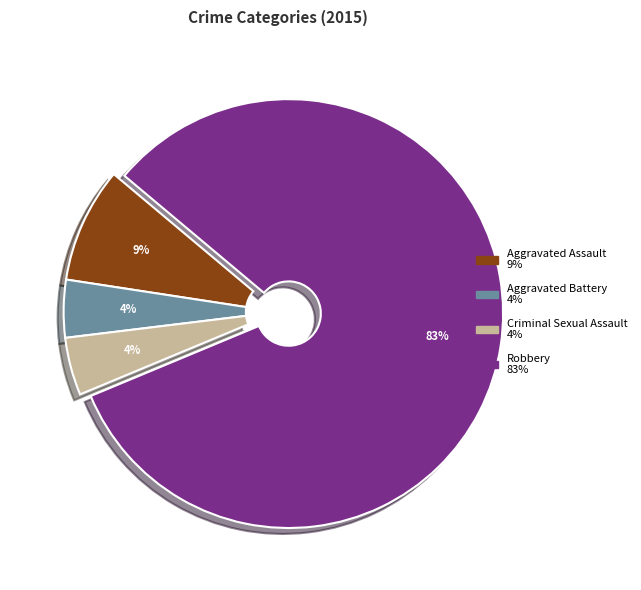

Which category has the biggest portion of the pie?

Robbery